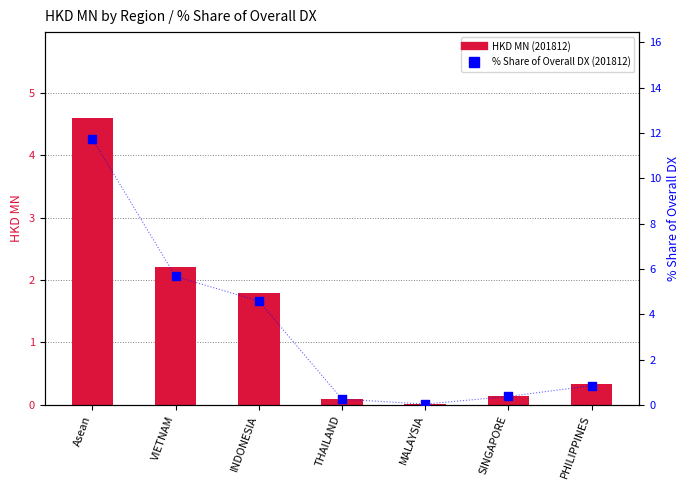

Which series has the largest total across all categories?

% Share of Overall DX (201812)